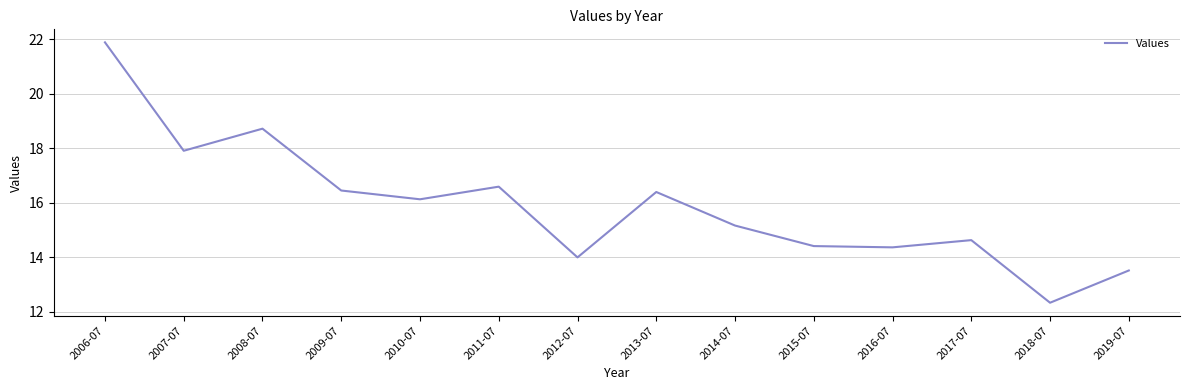

What is the difference between the maximum and second lowest values?

8.4